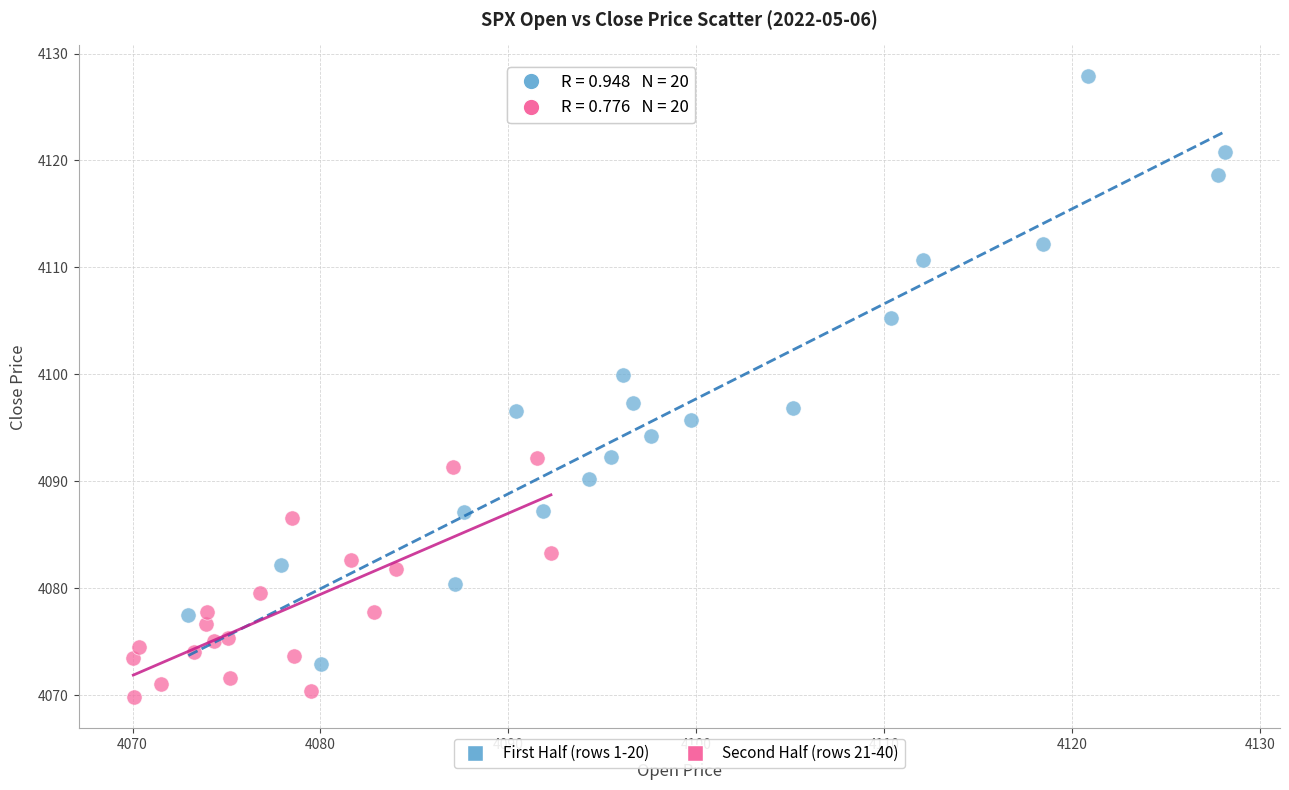

Which series reaches the maximum Y coordinate?

First Half (rows 1-20)